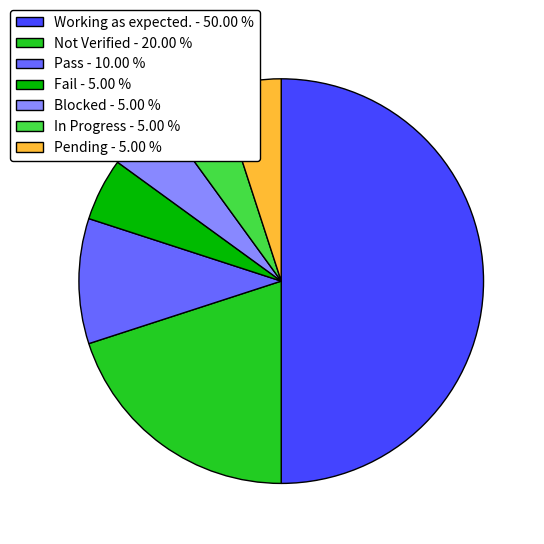

Count the number of slices in the pie.

7